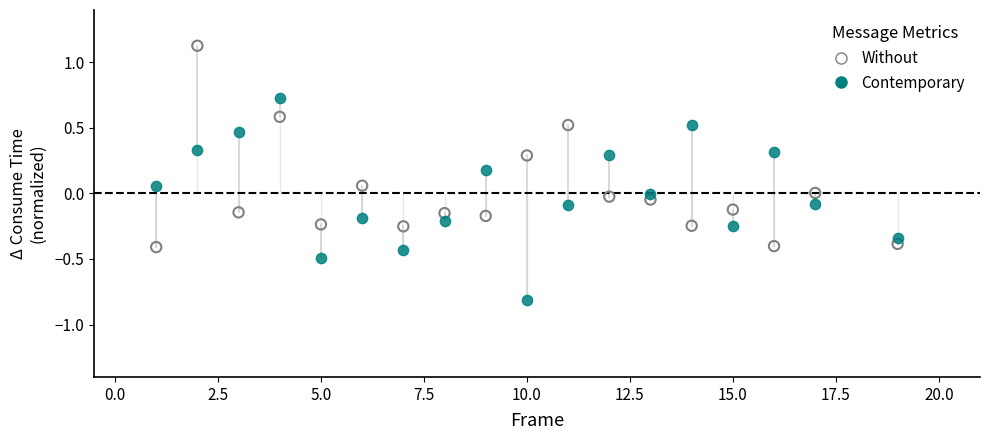

Which series contains the highest Y value?

Without